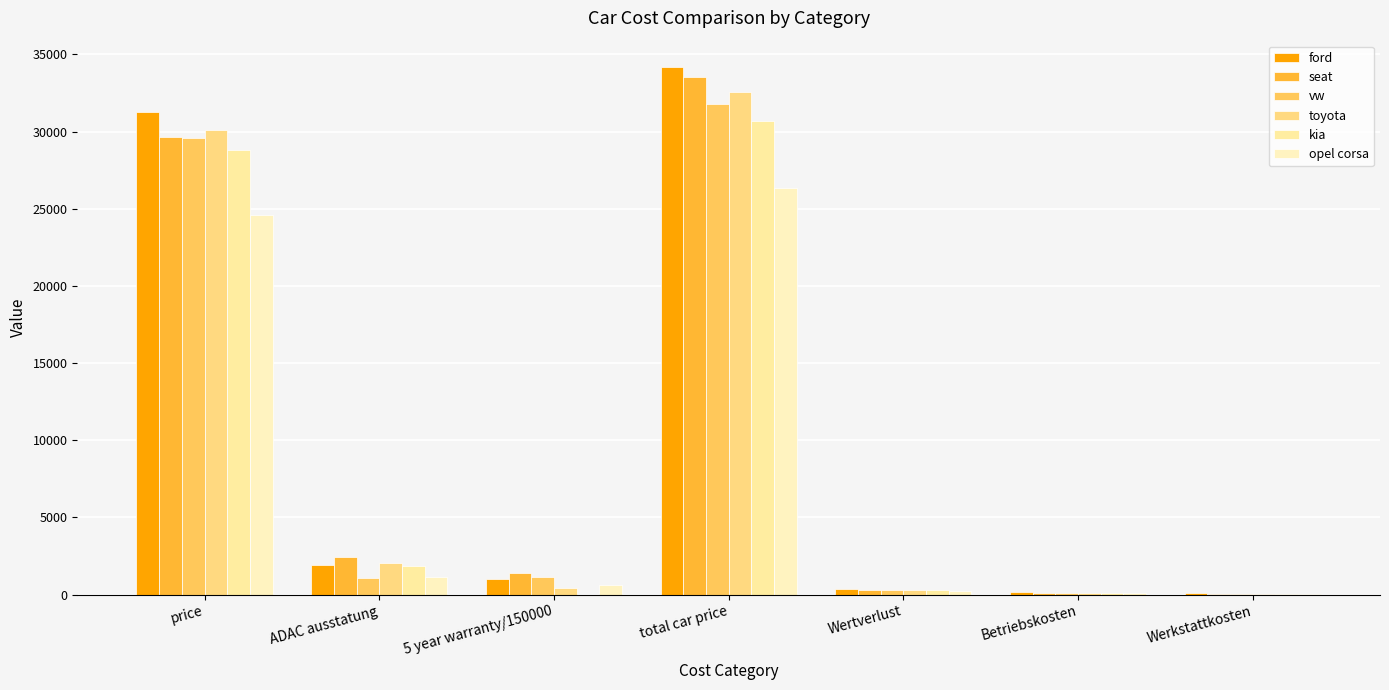

At price, list the series in order from largest to smallest.

ford, toyota, seat, vw, kia, opel corsa